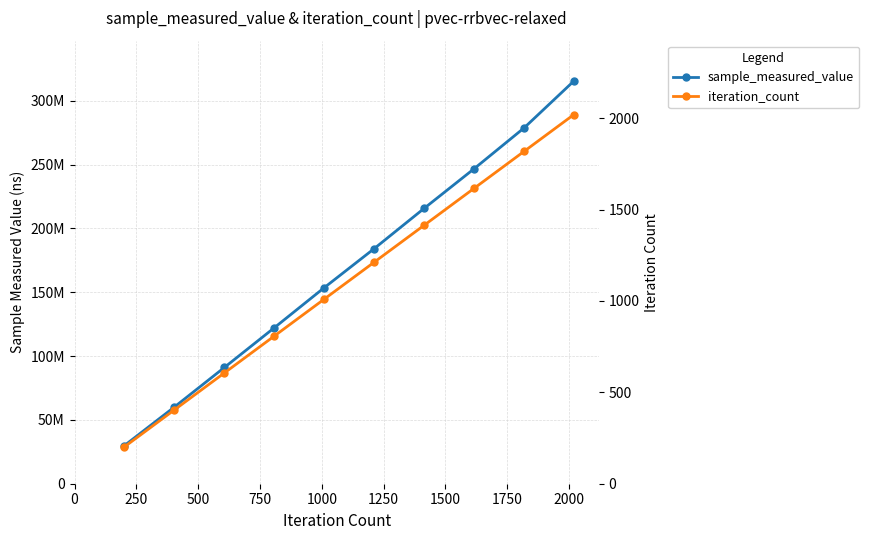

The sample_measured_value series shows 395136936 at 1750. True or false?

False